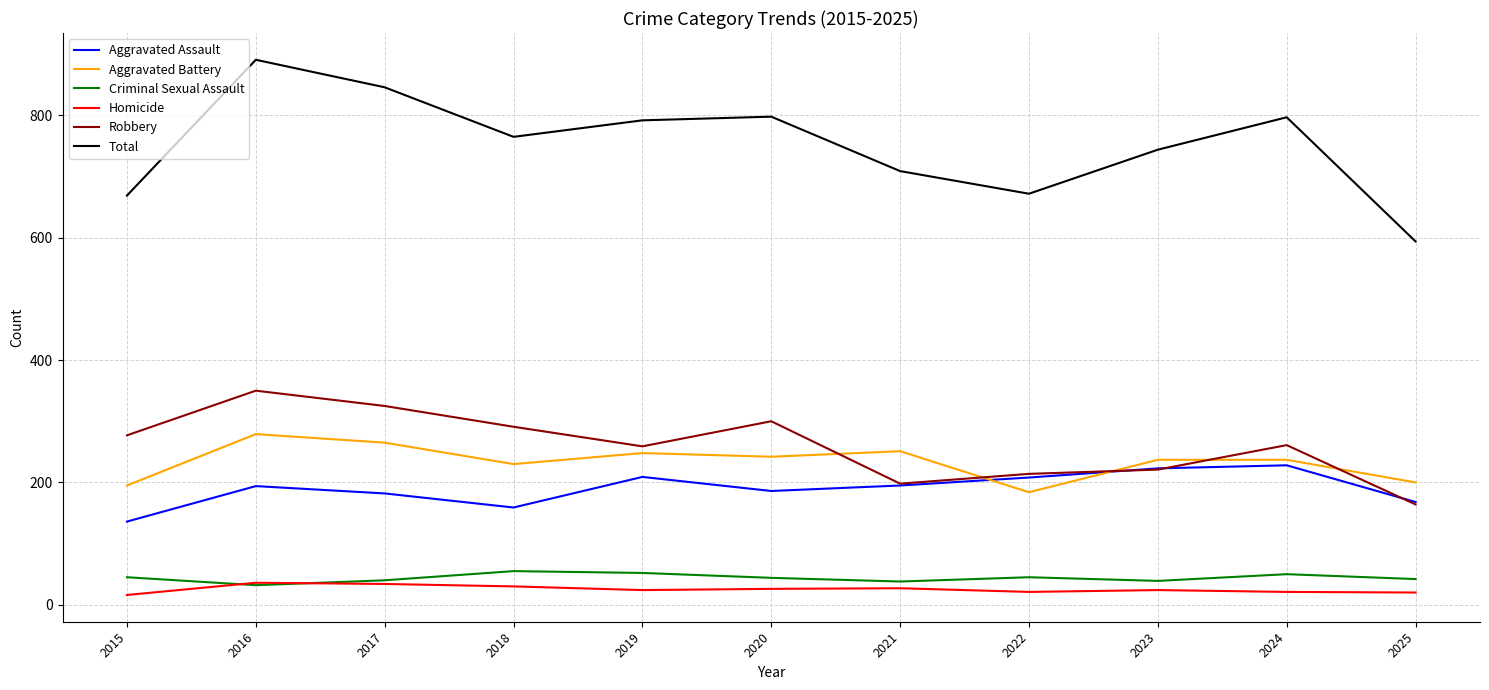

True or false: Aggravated Battery and Homicide cross at least once.

False